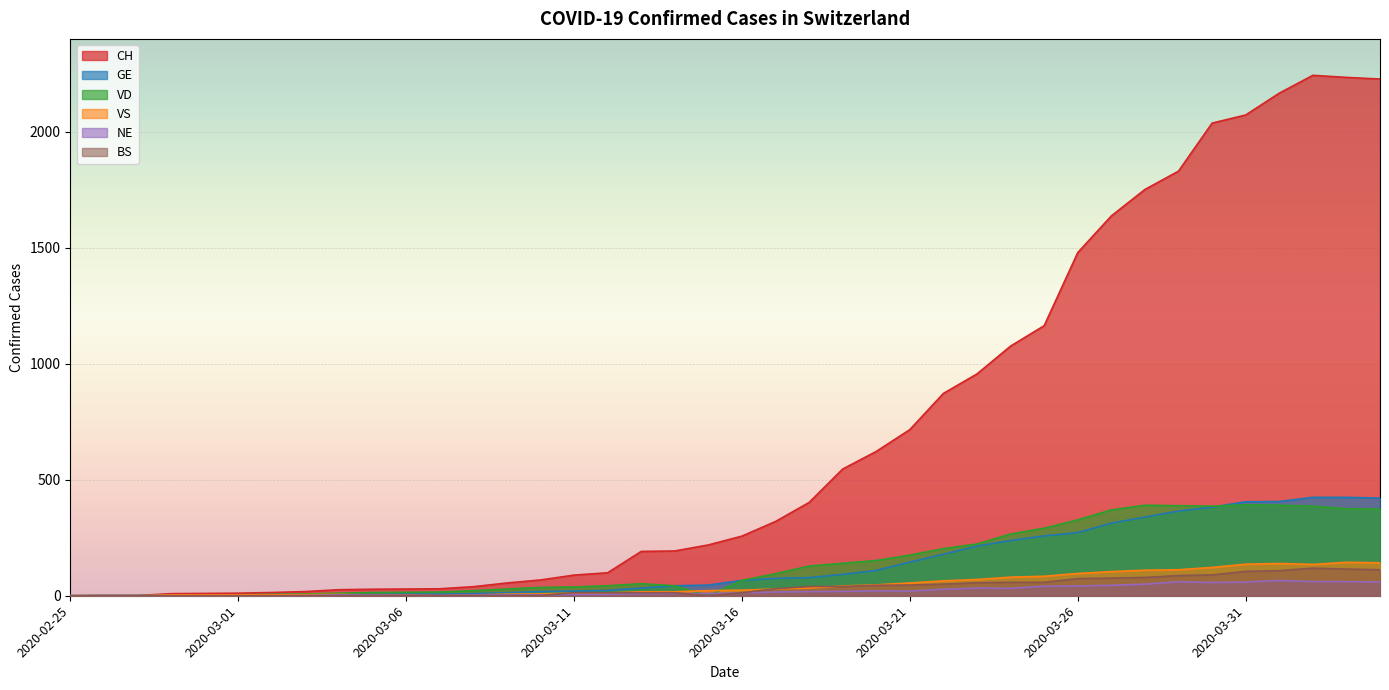

Where do VD and VS first cross each other?

2020-03-14 and 2020-03-15